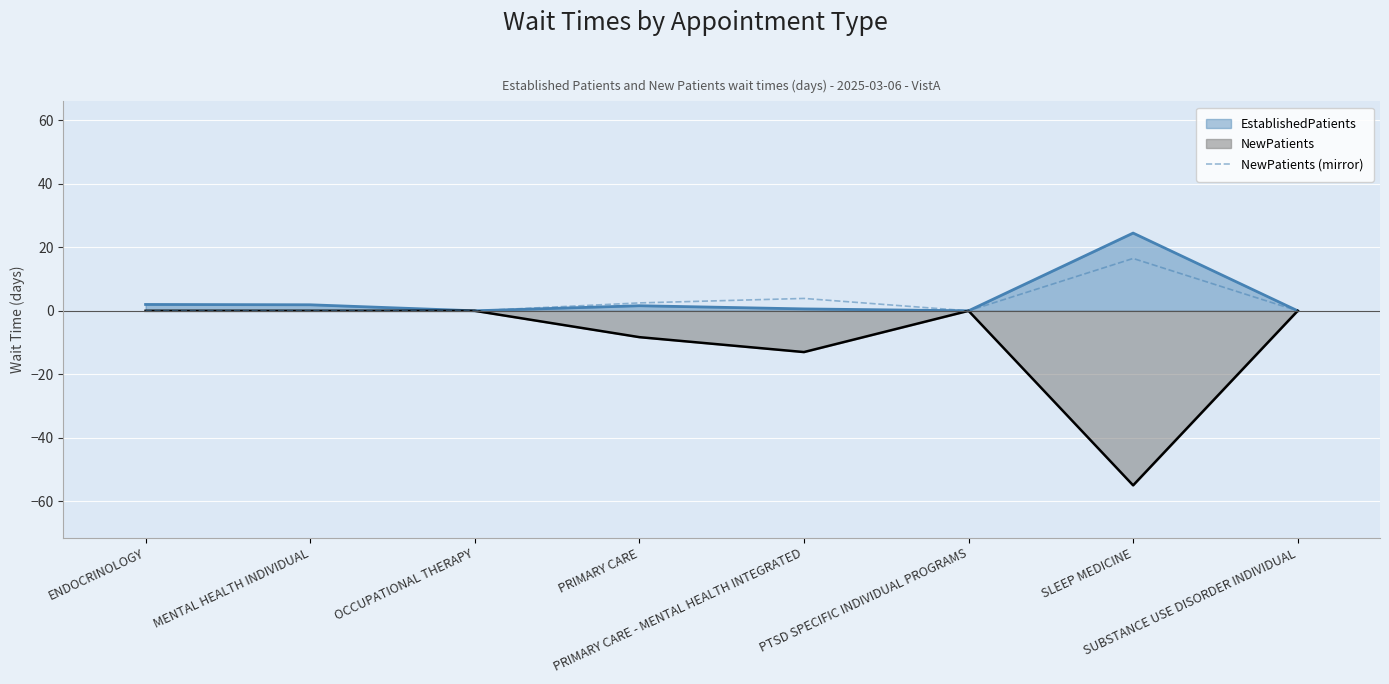

Rank the series by their maximum value, from highest to lowest.

EstablishedPatients, NewPatients (mirror), NewPatients